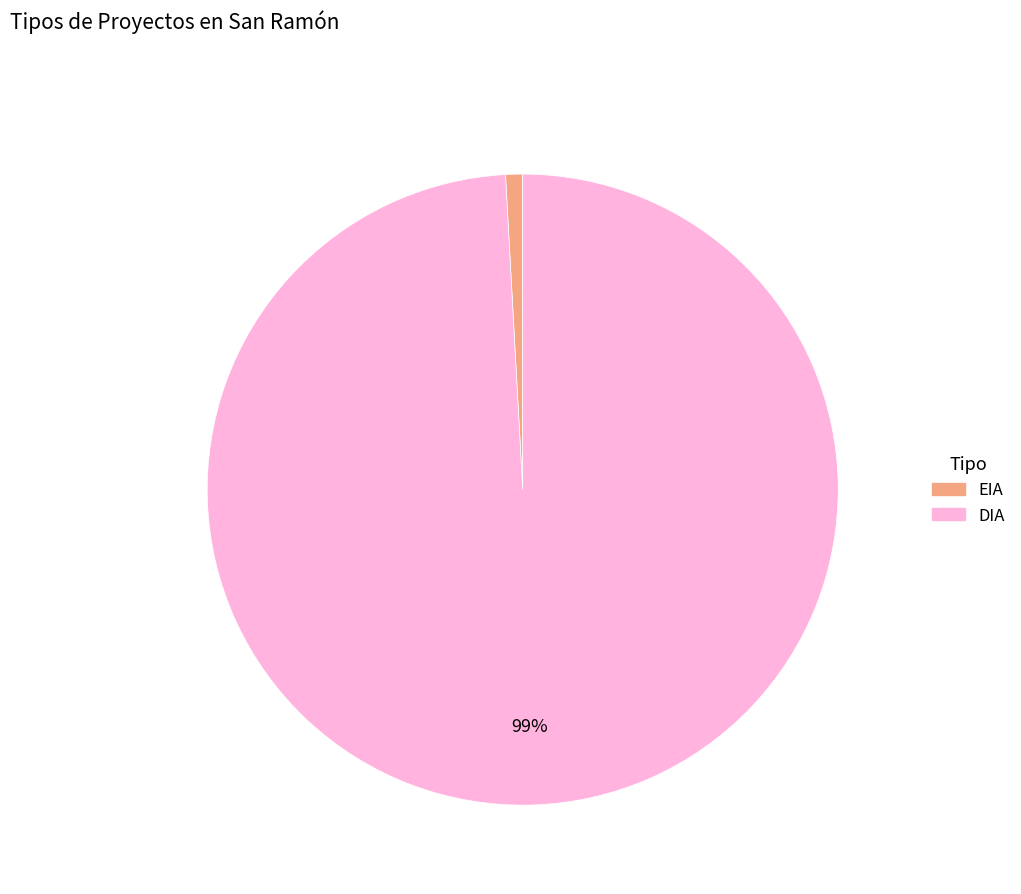

To the nearest percent, what percentage of the pie is DIA?

99%